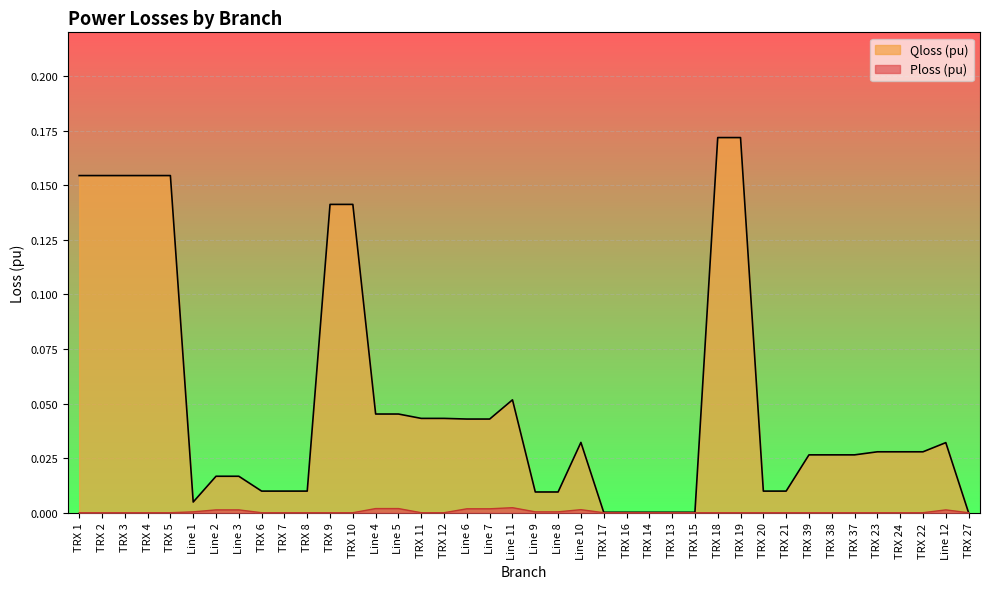

At how many categories does at least one series exceed 0?

39